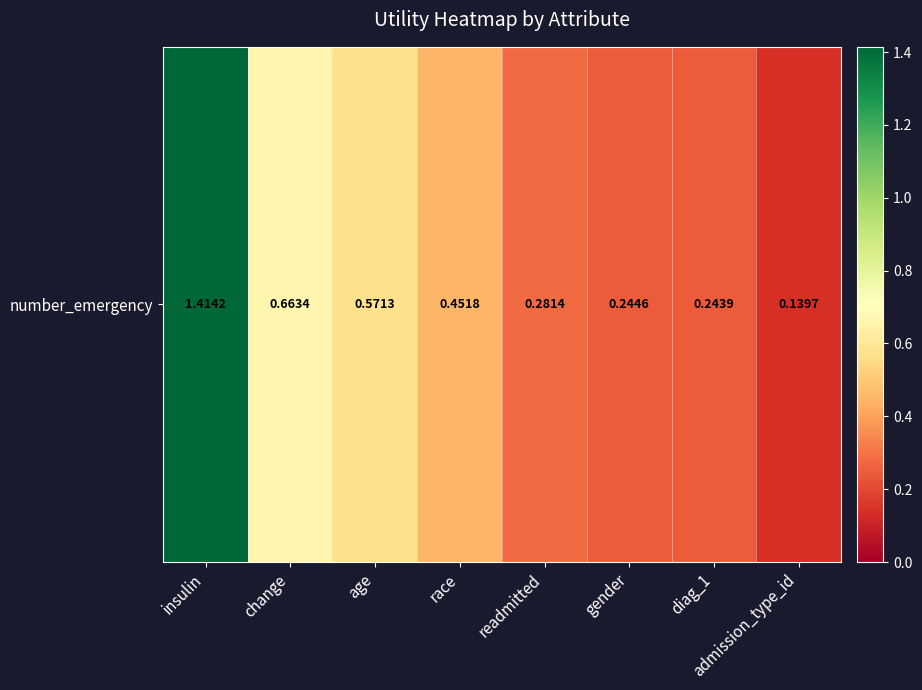

Rank the categories by value from highest to lowest.

insulin, change, age, race, readmitted, gender, diag_1, admission_type_id